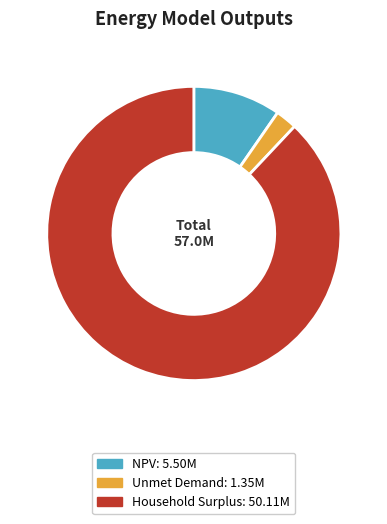

The Household Surplus slice represents 82% of the pie. True or false?

False